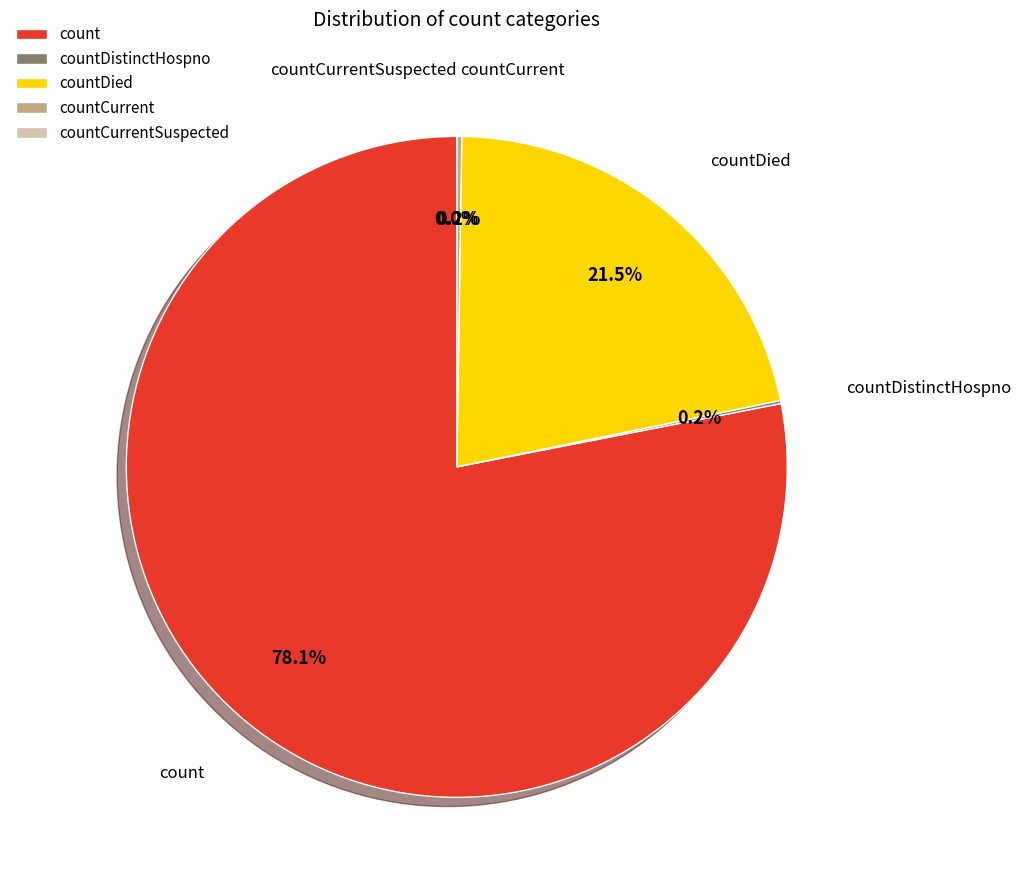

Is there a majority slice in this chart?

Yes